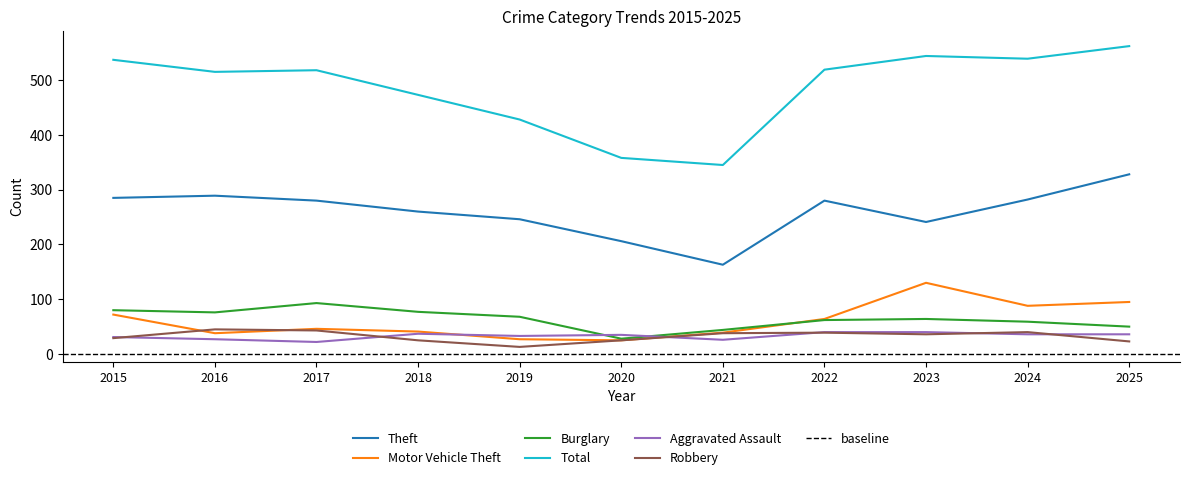

At which category does Robbery reach its first local peak?

2016